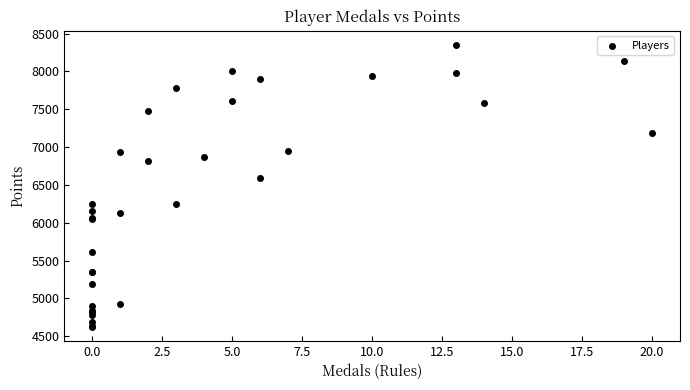

What Y value in the scatter plot is closest to 6490?

6590